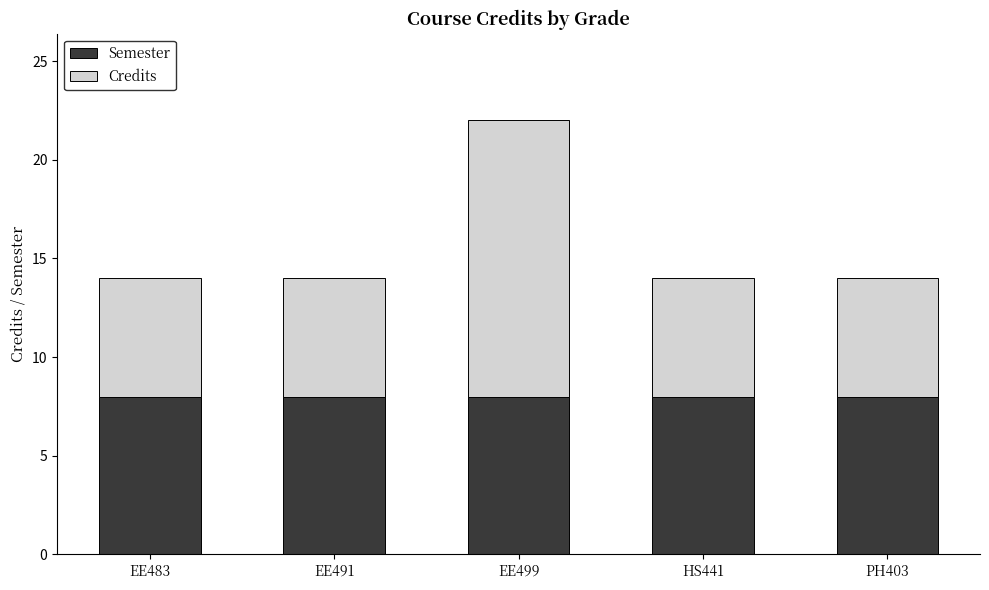

Reading right to left, transcribe the values for Semester.

PH403=8	HS441=8	EE499=8	EE491=8	EE483=8